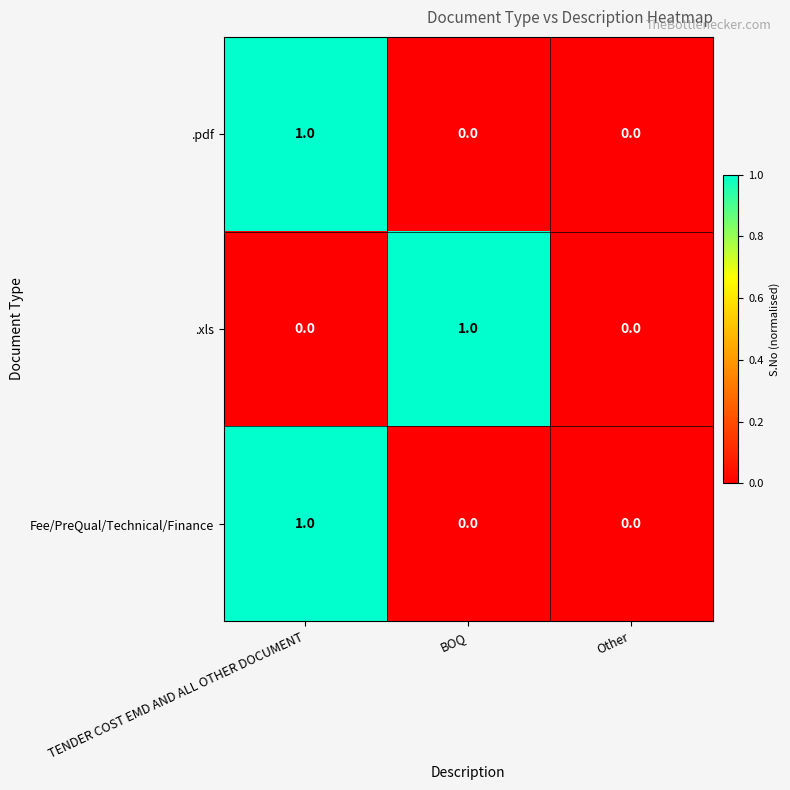

How many data points in .xls are above 0?

1